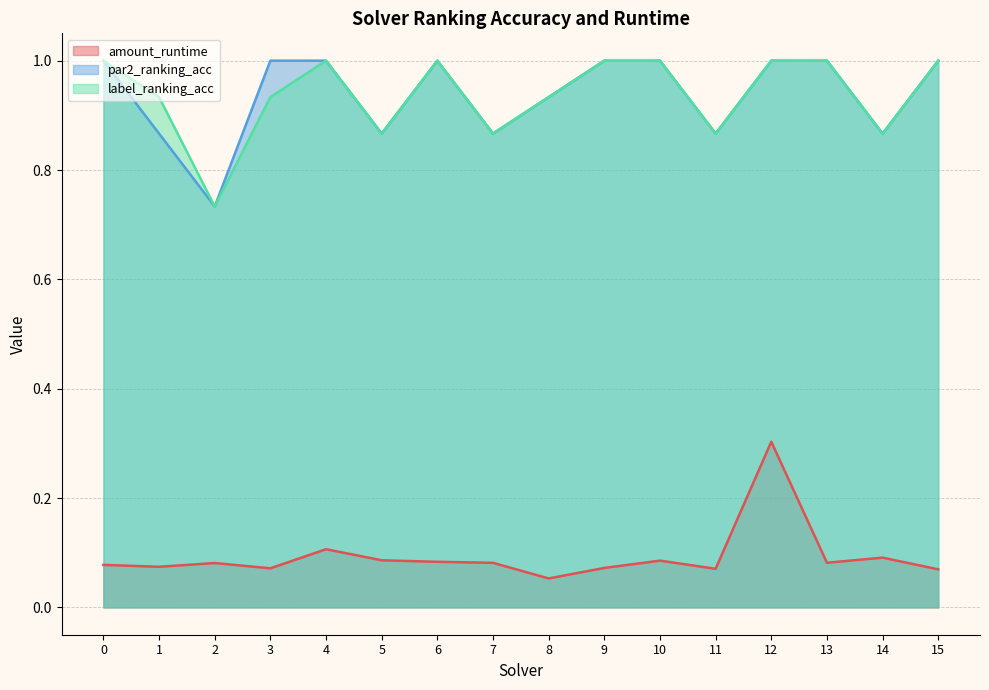

How many series are shown in this chart?

3